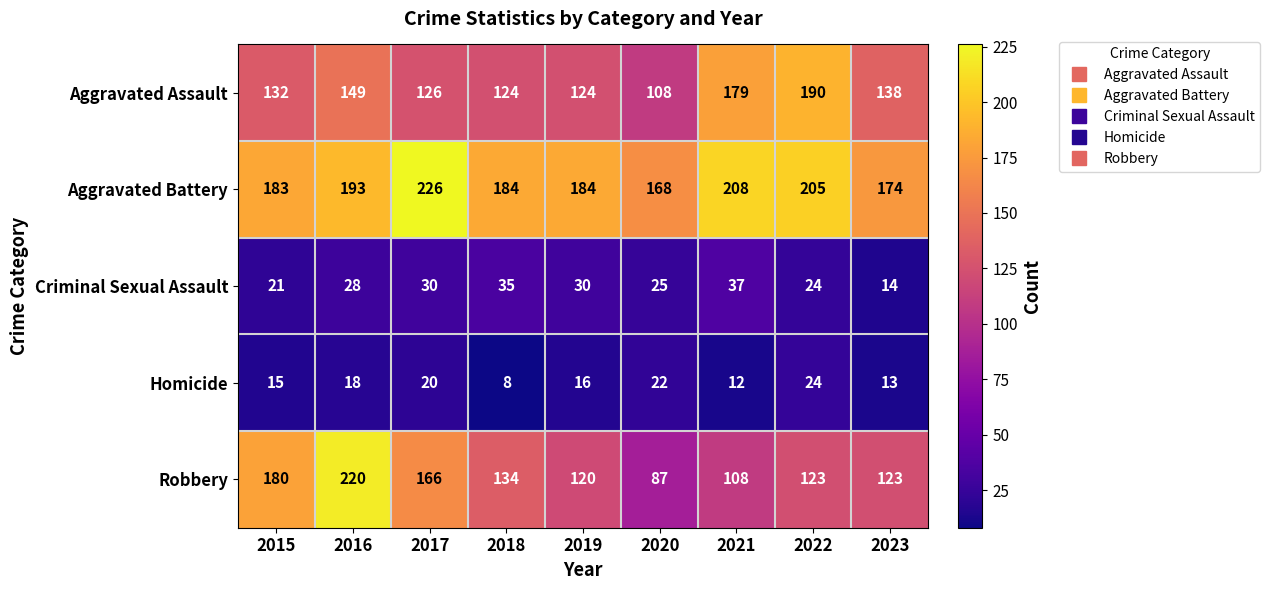

What is the sum of all Criminal Sexual Assault values?

244